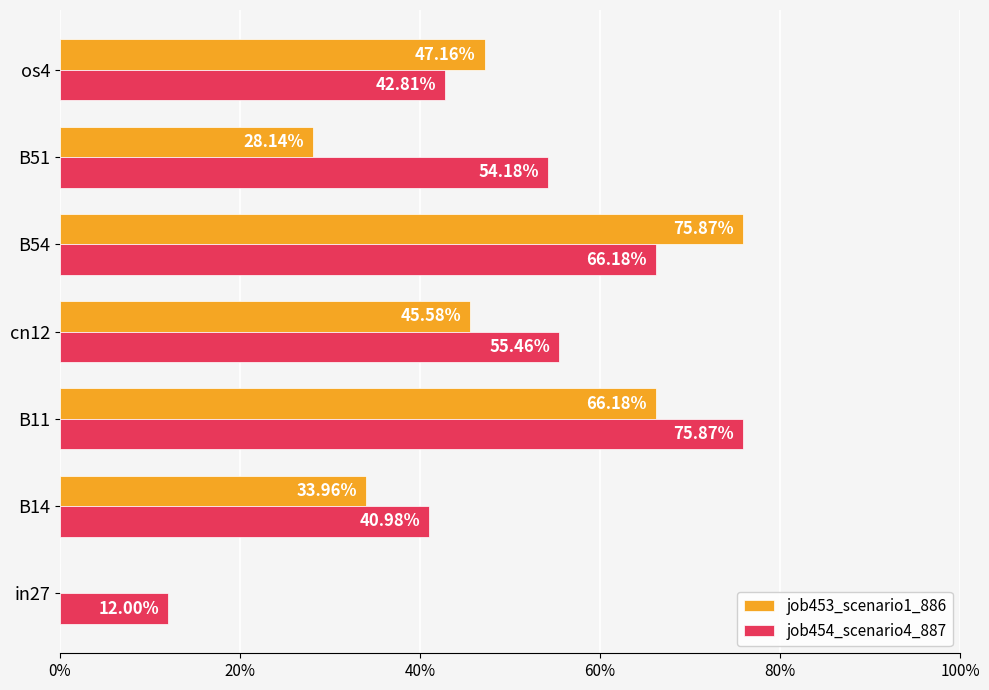

What are all the series names shown in the legend?

job453_scenario1_886, job454_scenario4_887